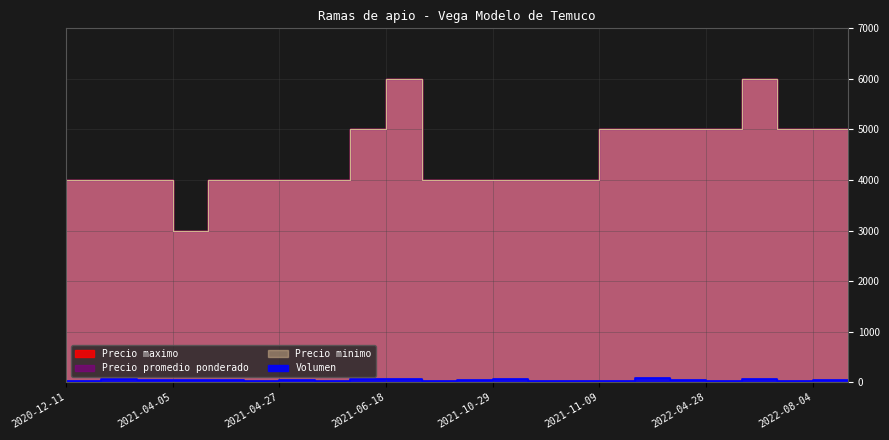

True or false: Volumen and Precio promedio ponderado cross at least once.

False